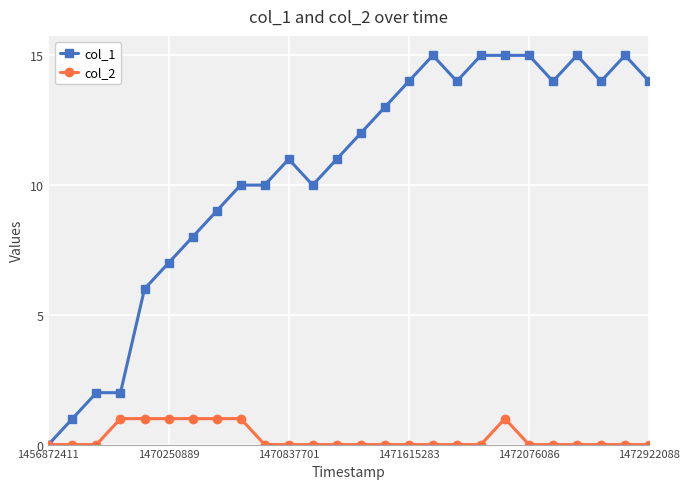

True or false: col_2 has more than 0 interior local peaks.

True